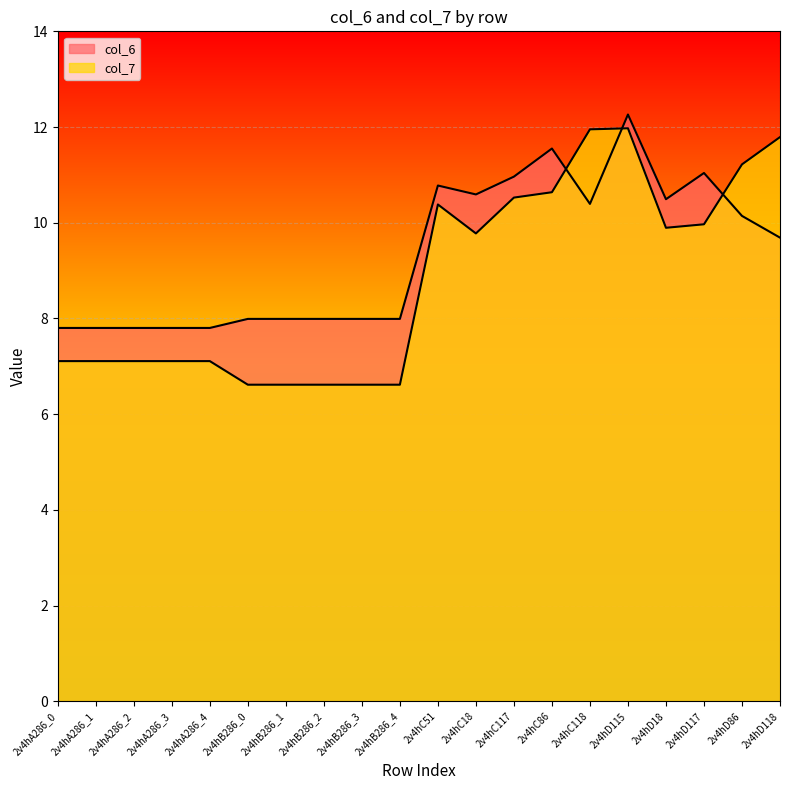

Between which two adjacent categories do col_7 and col_6 first intersect?

2v4hC86 and 2v4hC118